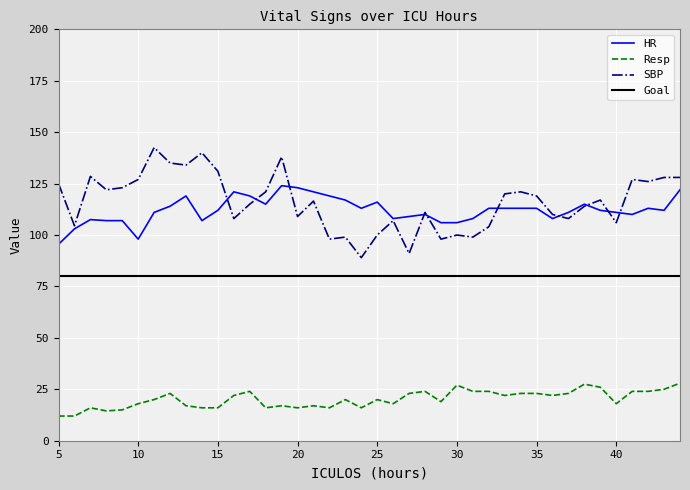

What is the minimum value for HR?

95.5